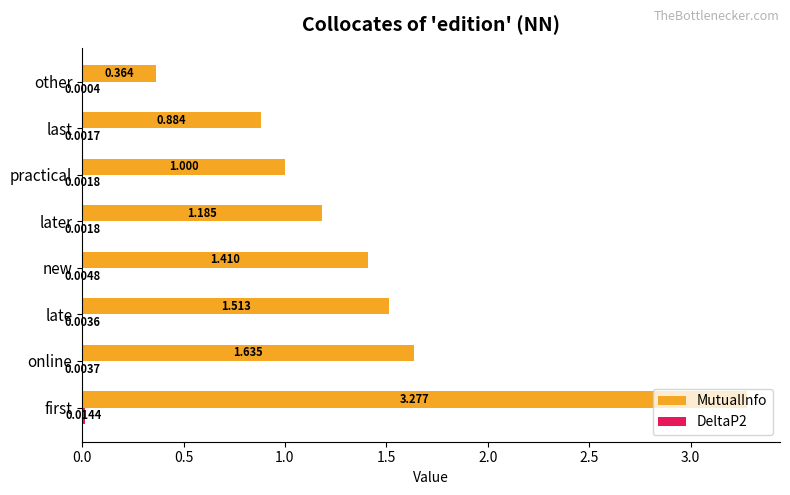

At which category is the sum across all series the highest?

first